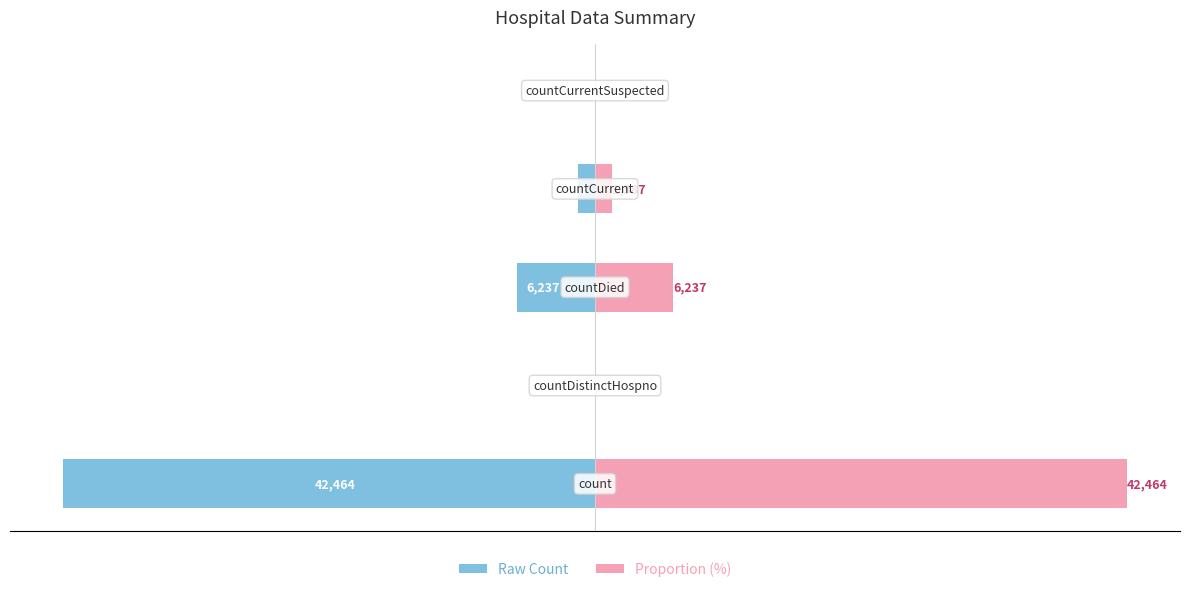

The value of Raw Count at 0 is -26.7. True or false?

False